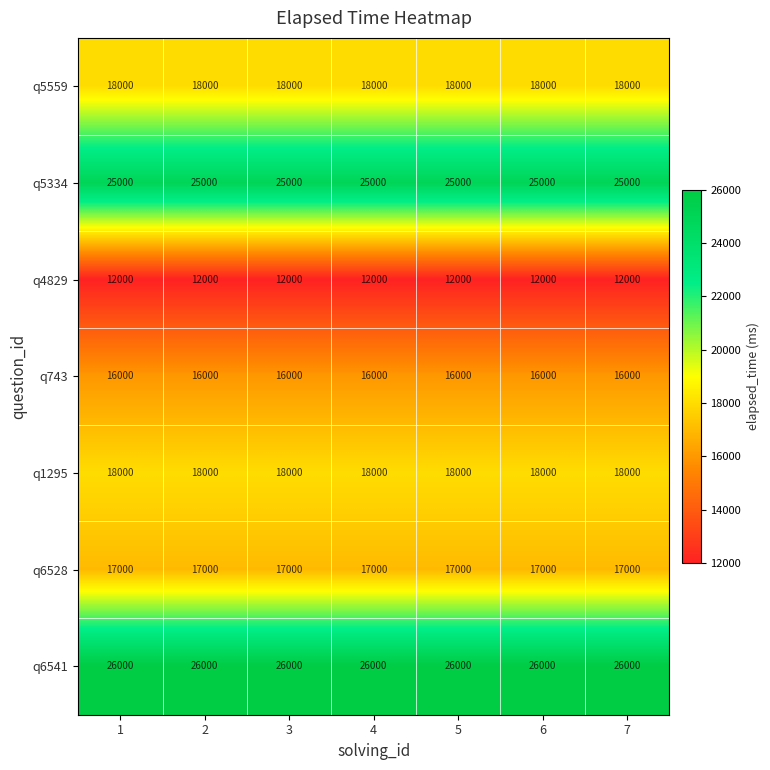

At how many categories does at least one series exceed 15451?

7